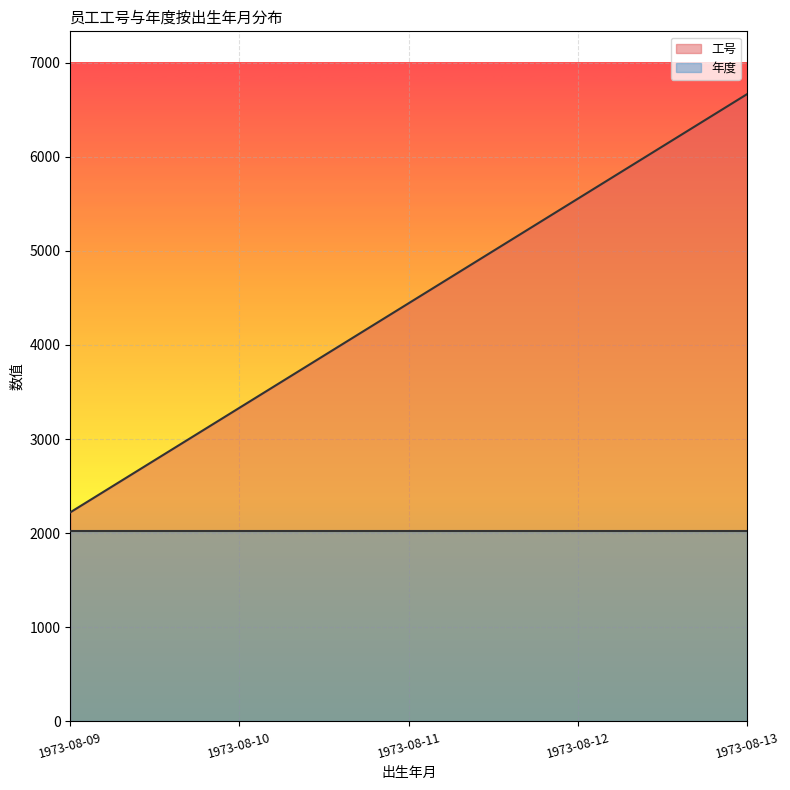

True or false: the data shows 1984 at 1973-08-13.

False